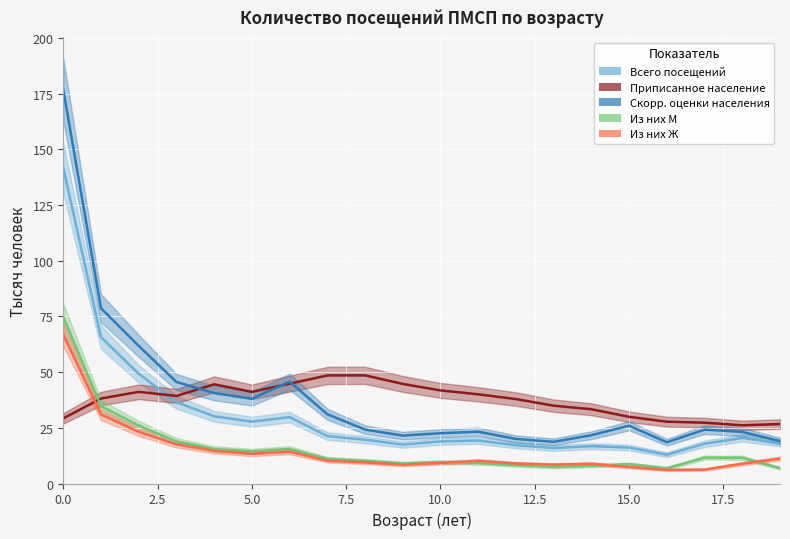

Where is the first local minimum for Из них Ж?

5